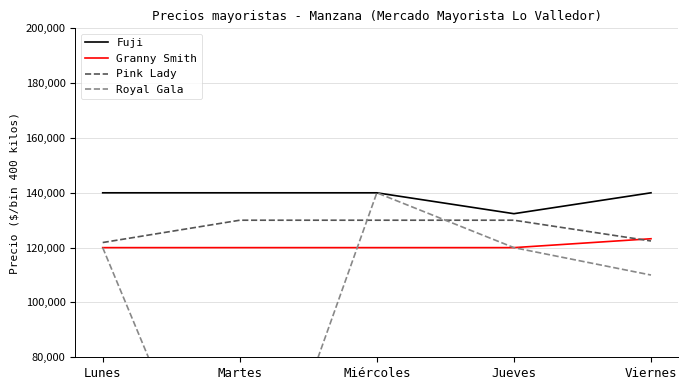

The value of Granny Smith at Lunes is 59039. True or false?

False